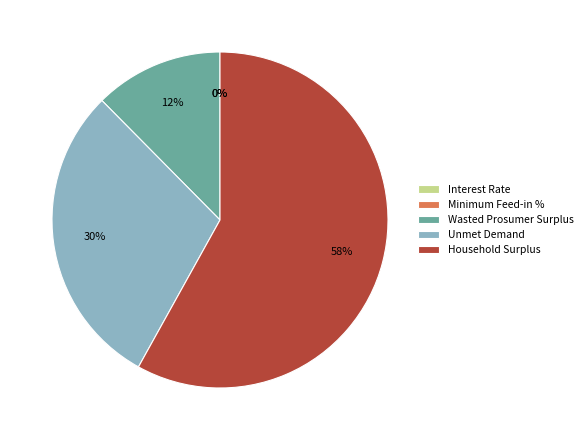

The Unmet Demand slice represents 44% of the pie. True or false?

False